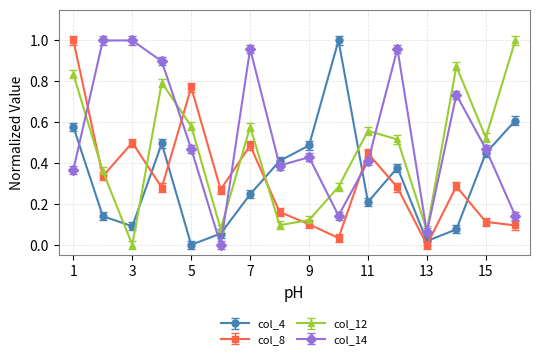

Does the chart have visible grid lines?

Yes